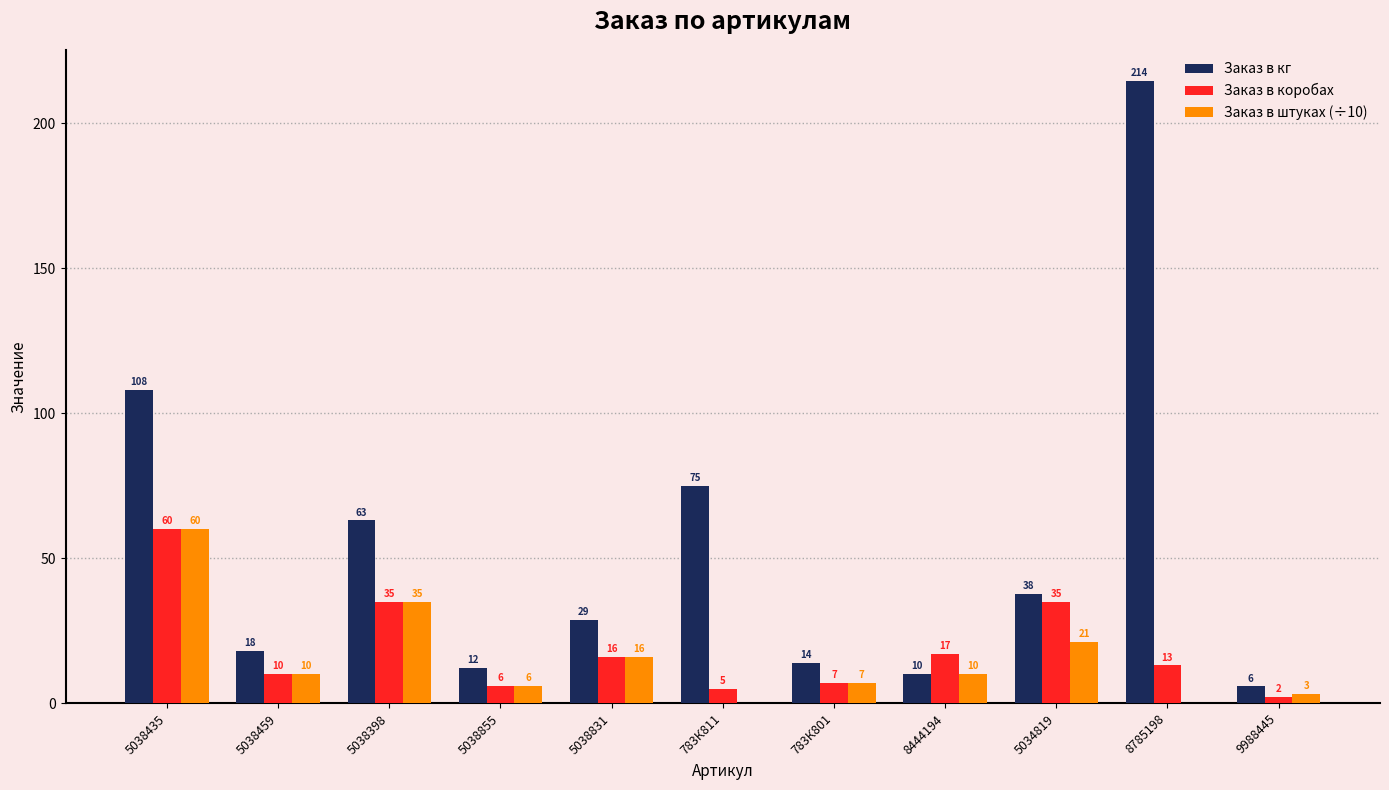

Which series has the largest total across all categories?

Заказ в кг